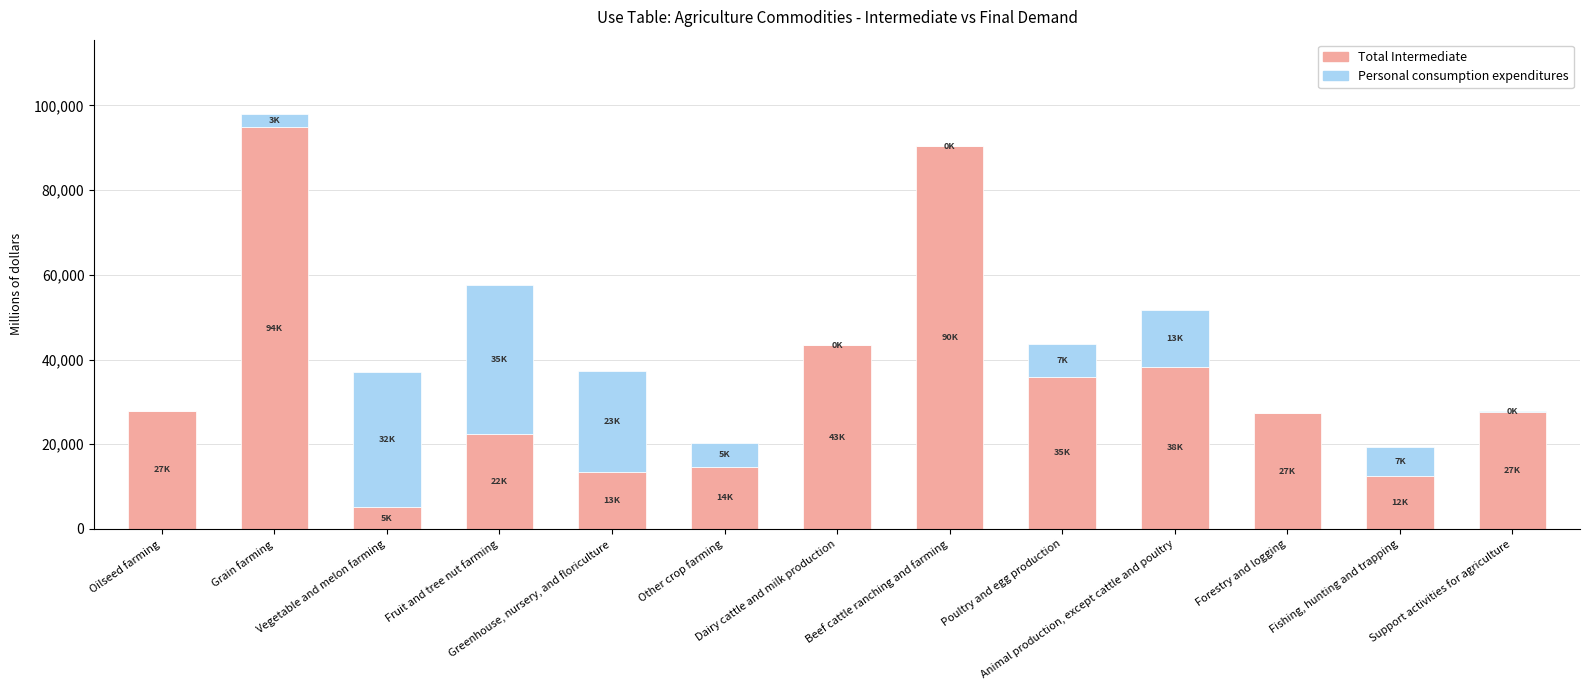

What is the highest value of the Total Intermediate series?

94863